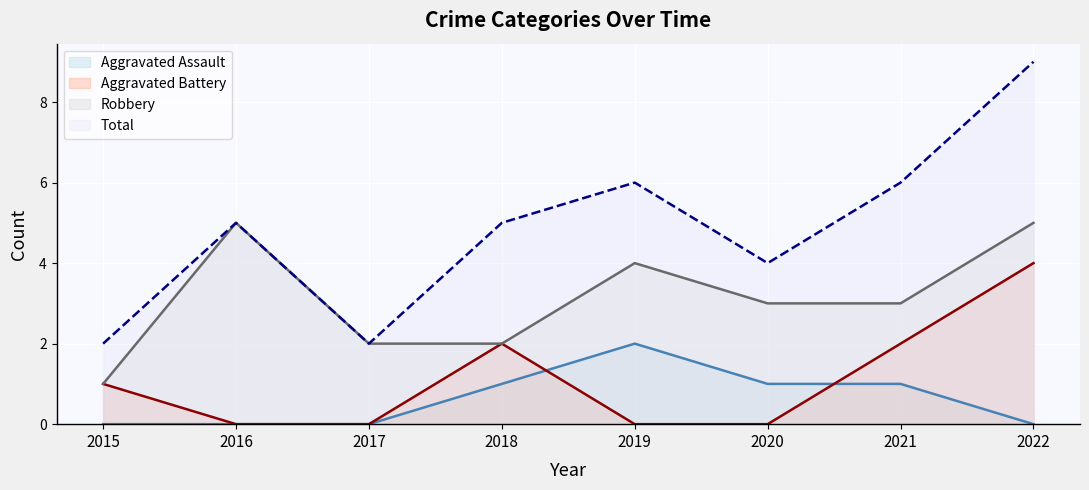

At which label does Aggravated Assault reach its minimum?

2015